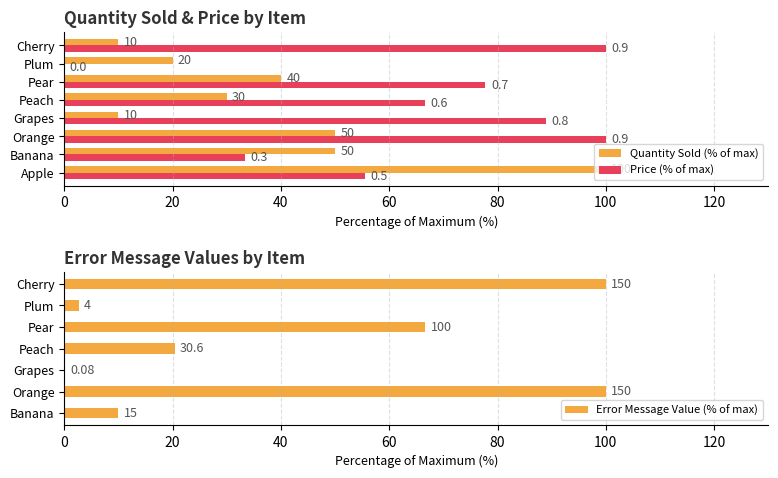

What is the spread (max minus min) of values at Cherry?

90.0